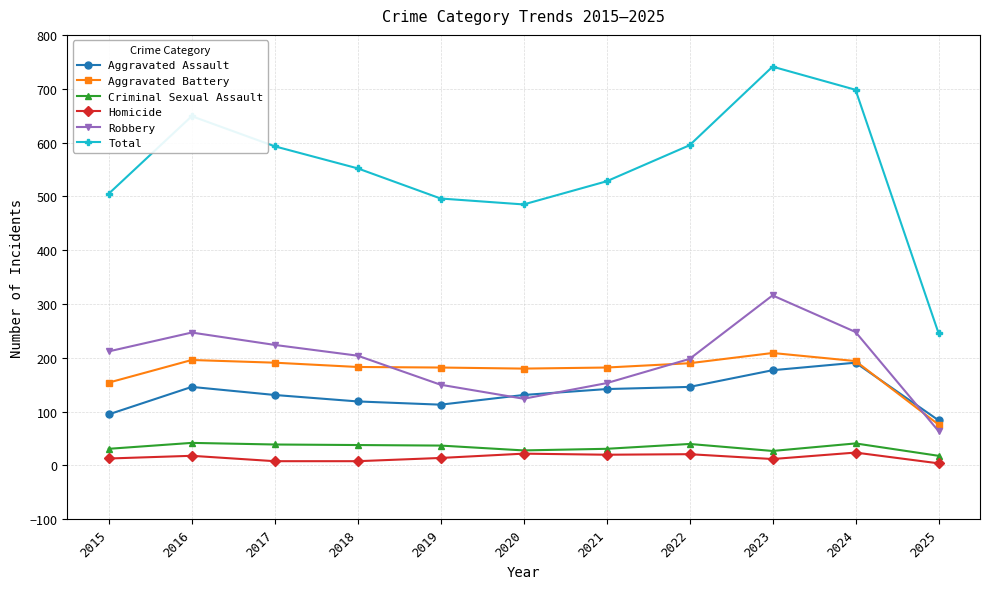

Does the chart have visible grid lines?

Yes